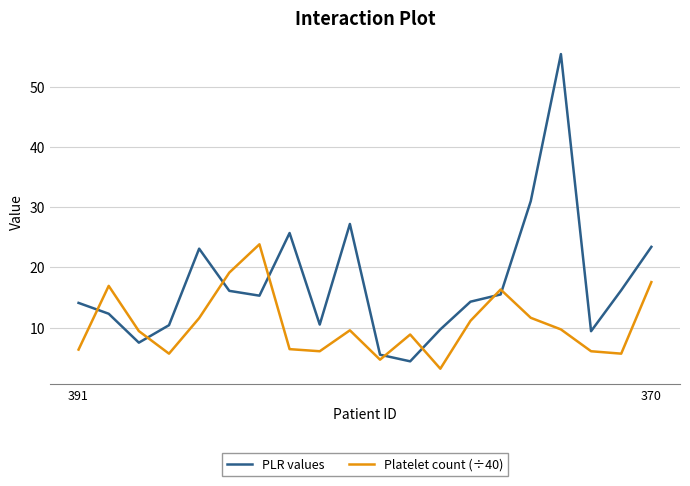

List the series in order of their overall mean, highest first.

PLR values, Platelet count (÷40)